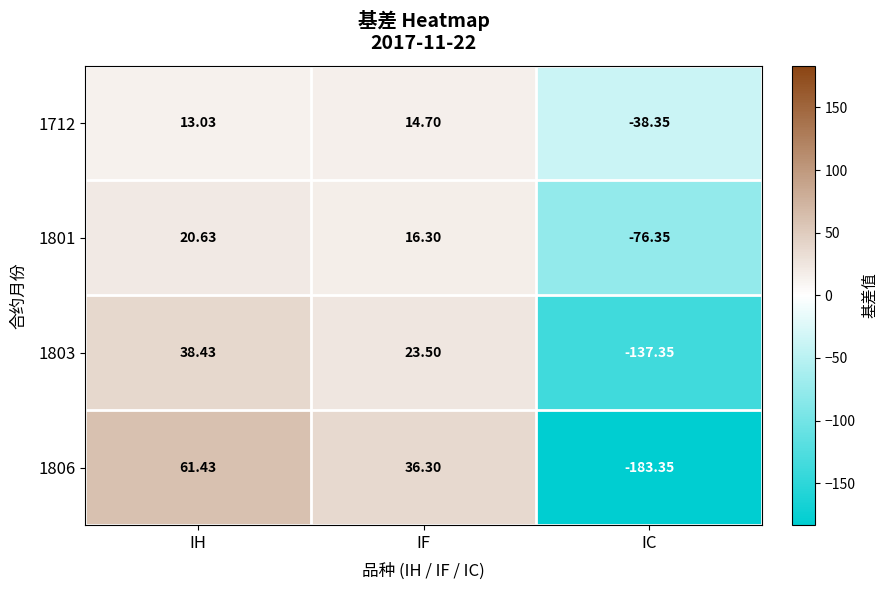

What is the total value across all series at IF?

90.8